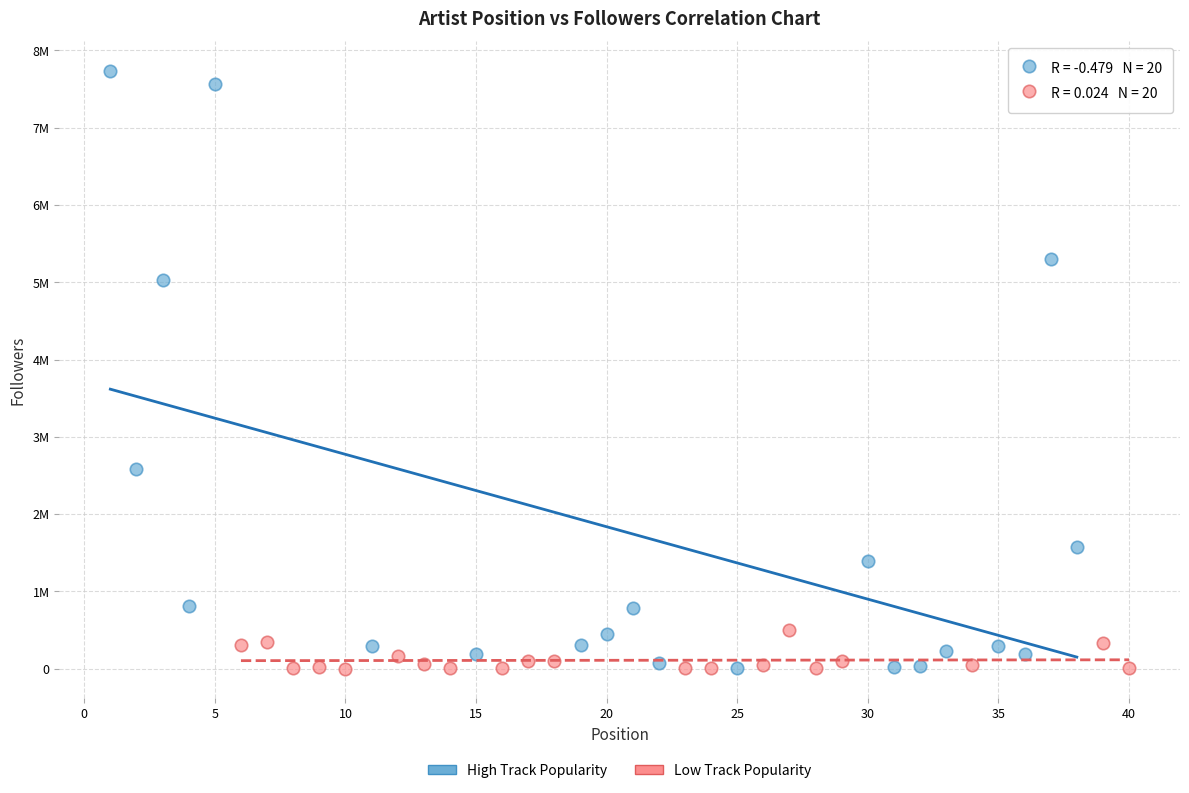

Which series contains the highest Y value?

High Track Popularity